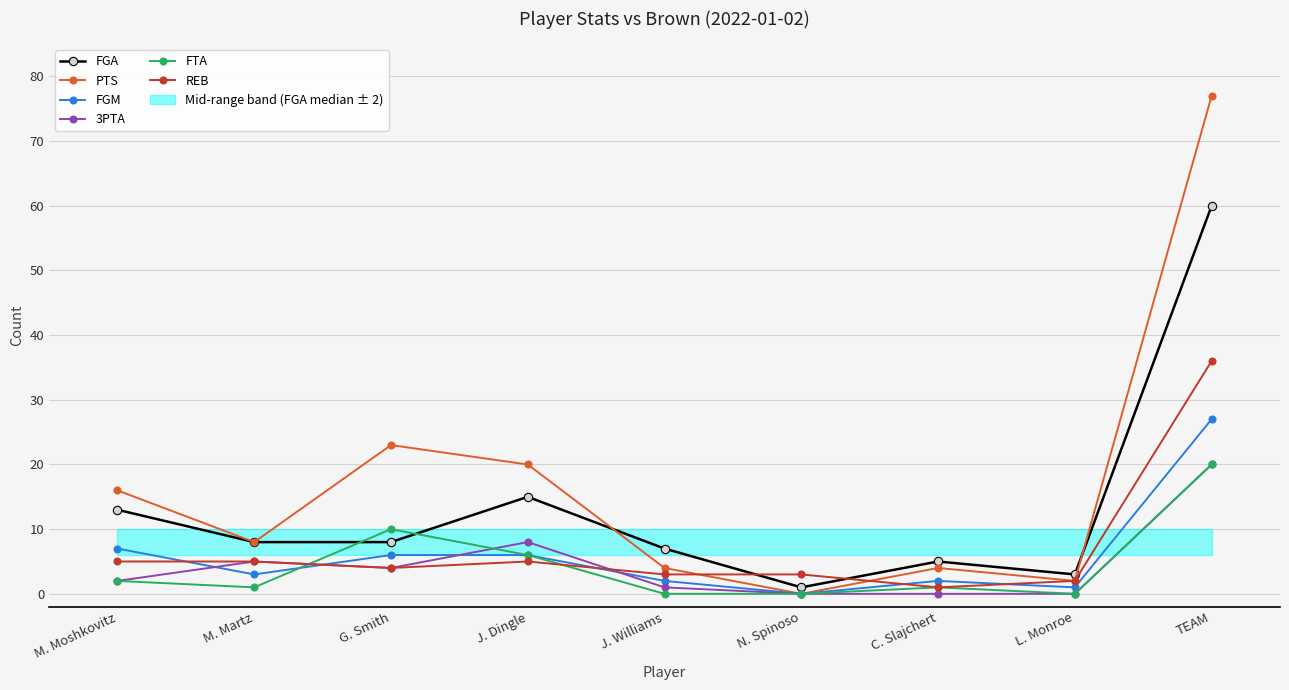

What is the sum of all FTA values?

40